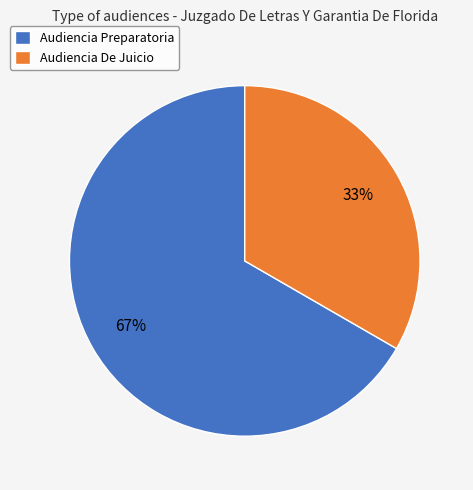

To the nearest percent, what is the average slice percentage?

50%